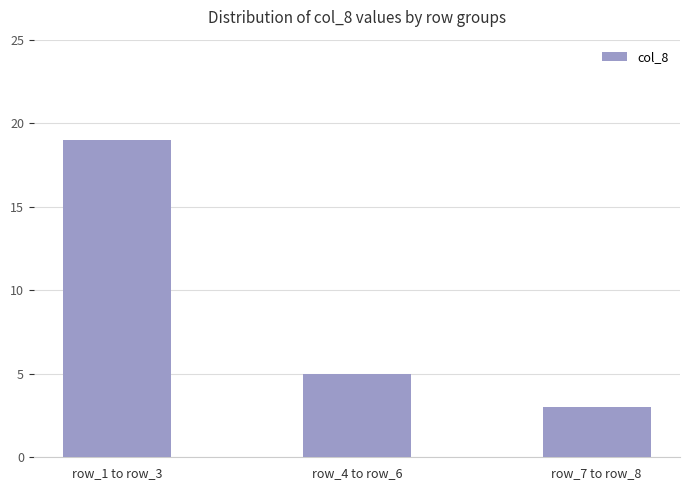

How many bars are there in total?

3